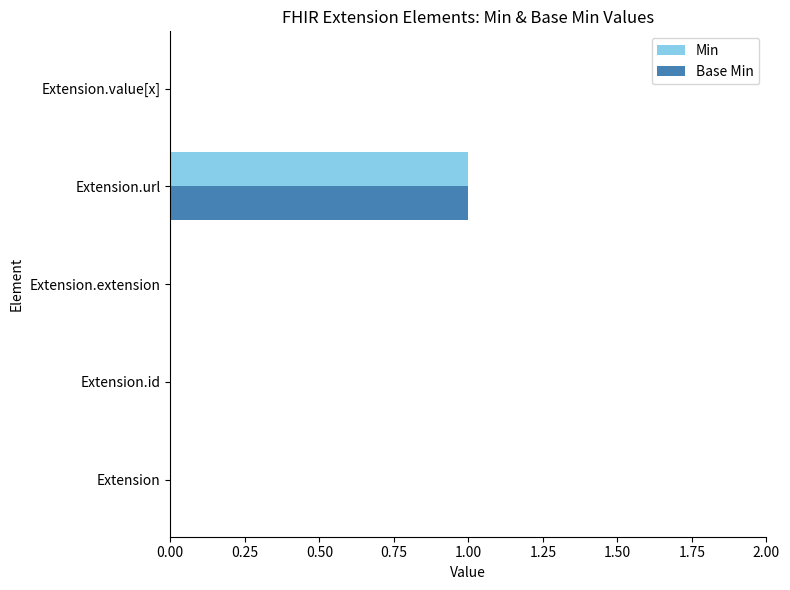

The Base Min series shows 0 at Extension.value[x]. True or false?

True